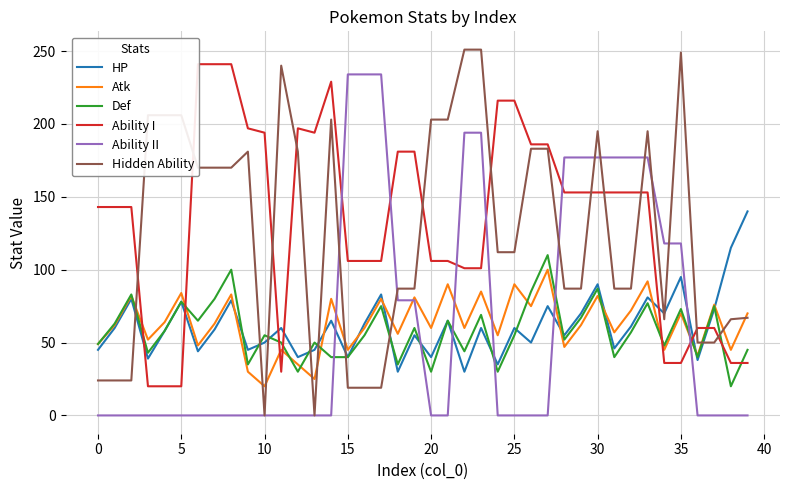

What are all the series names shown in the legend?

HP, Atk, Def, Ability I, Ability II, Hidden Ability